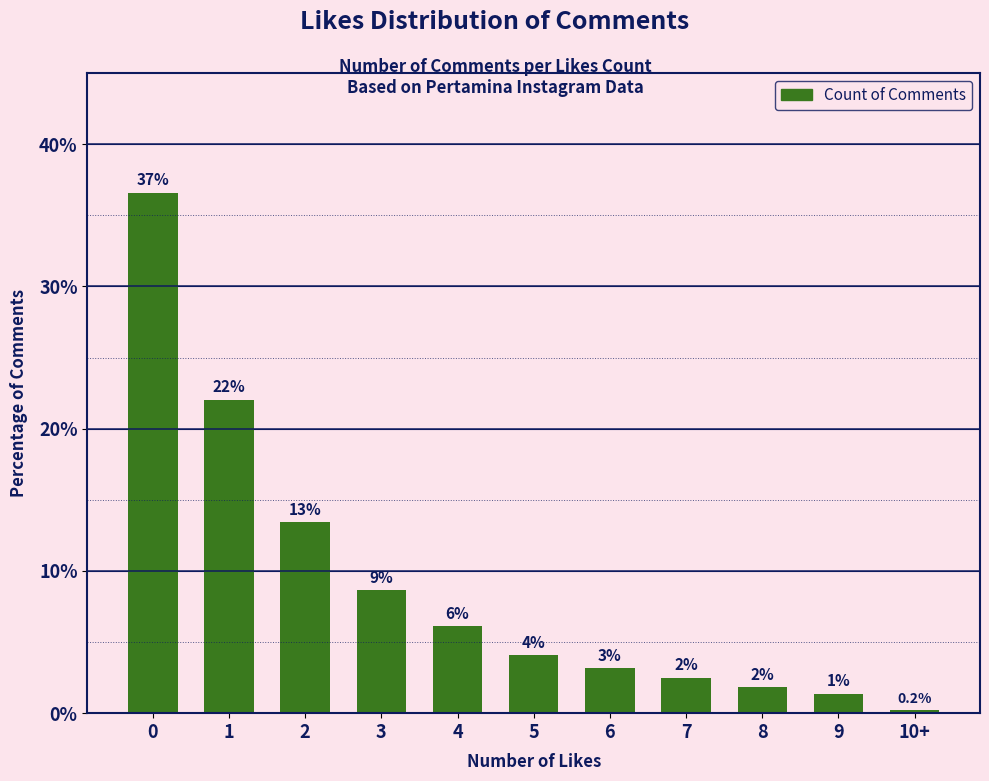

How many bars are there in total?

11